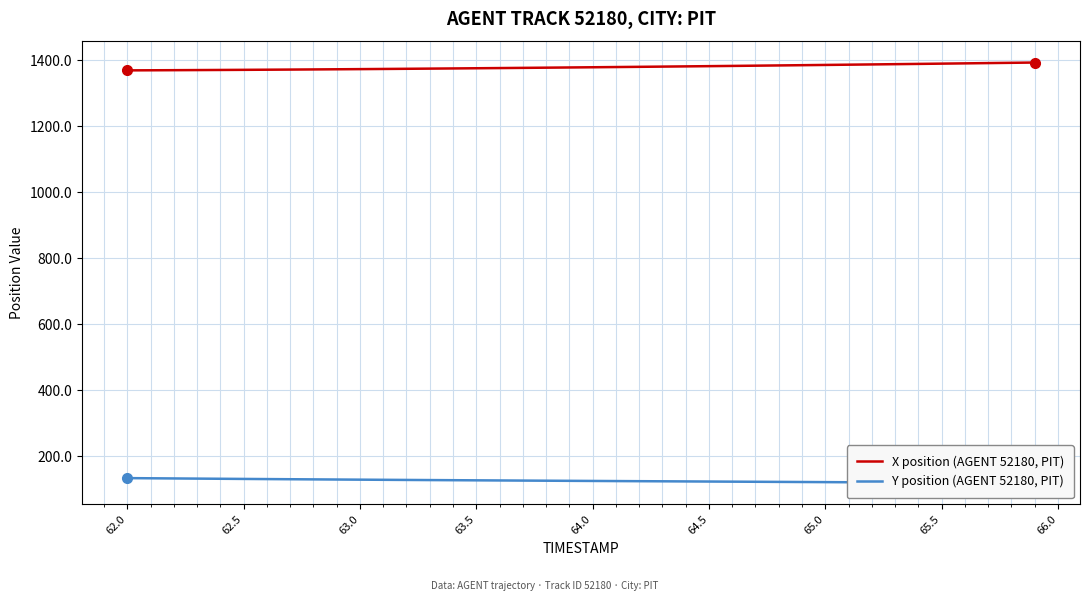

What is the minimum value for X position (AGENT 52180, PIT)?

1368.7